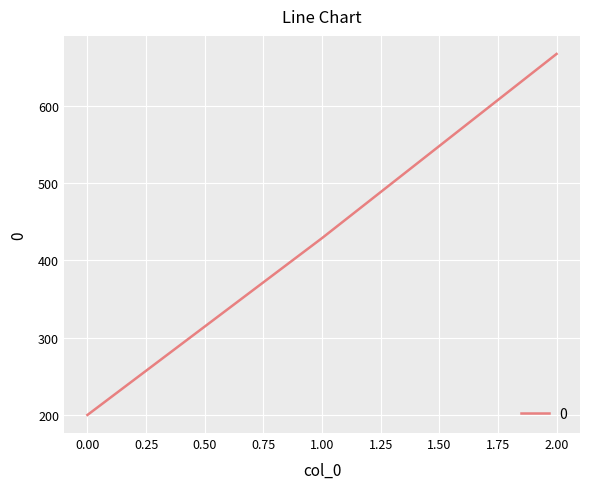

The value at 0.00 is 200.0. True or false?

True